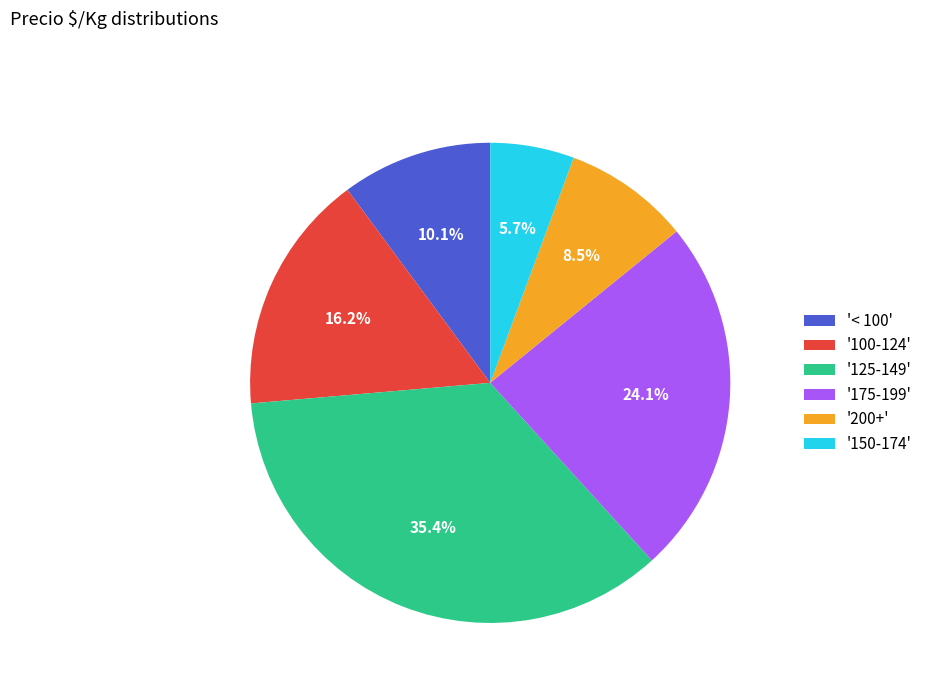

To the nearest percent, what is the average slice percentage?

17%